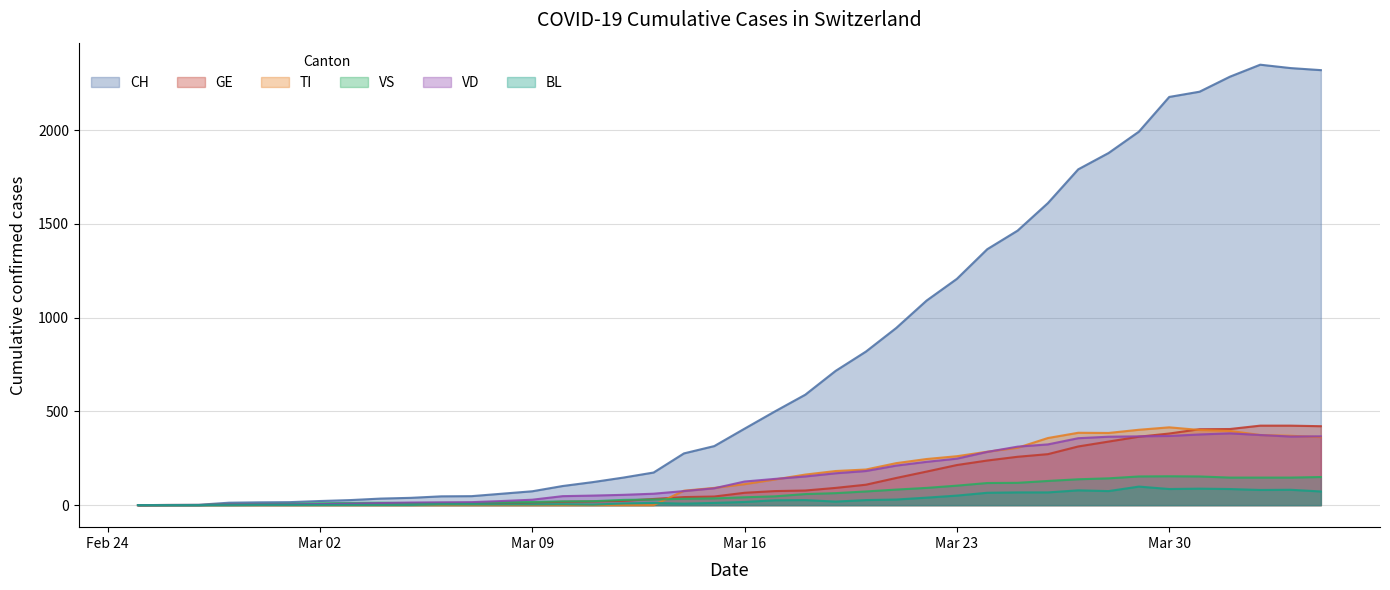

What is the highest value of the TI series?

415